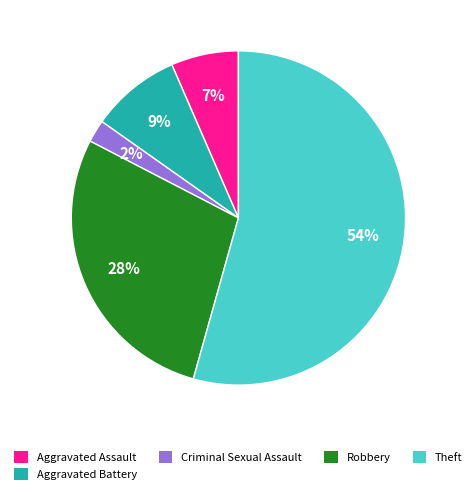

Is it true that Theft is 54% of the pie?

True